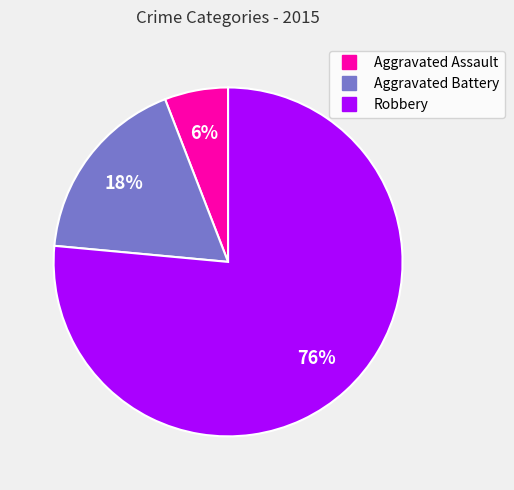

What is the majority slice?

Robbery